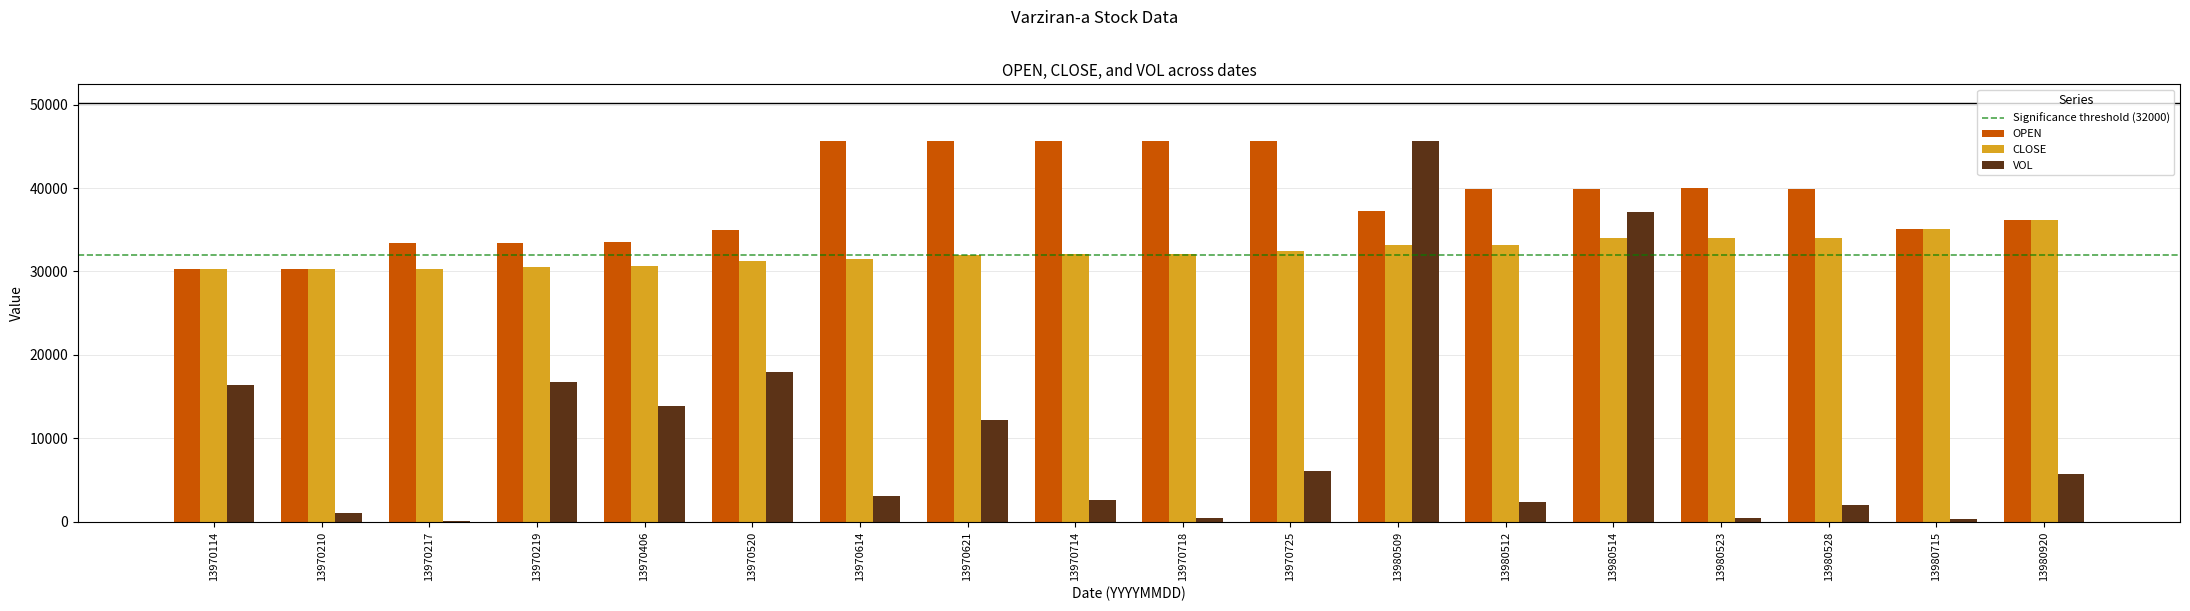

How many distinct data groups are displayed?

3